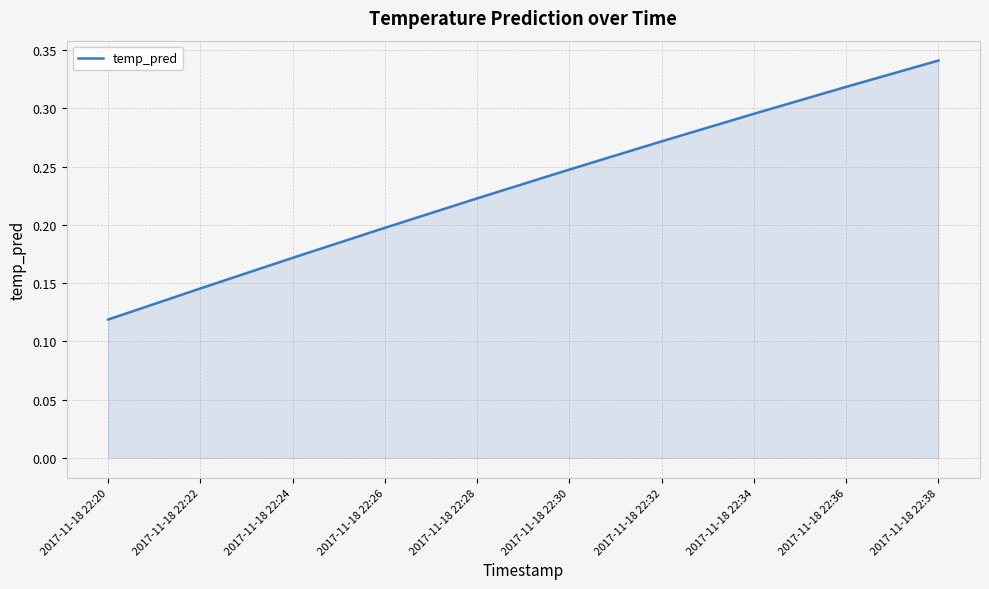

List the labels in order of value, largest first.

2017-11-18 22:38, 2017-11-18 22:36, 2017-11-18 22:34, 2017-11-18 22:32, 2017-11-18 22:30, 2017-11-18 22:28, 2017-11-18 22:26, 2017-11-18 22:24, 2017-11-18 22:22, 2017-11-18 22:20